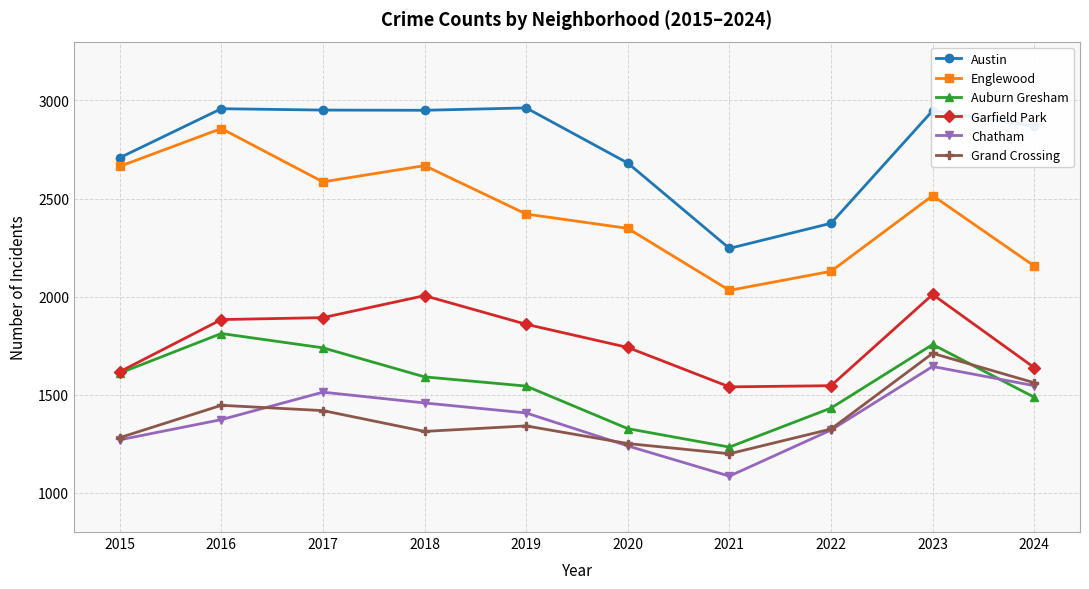

What is the total value across all series at 2018?

11985